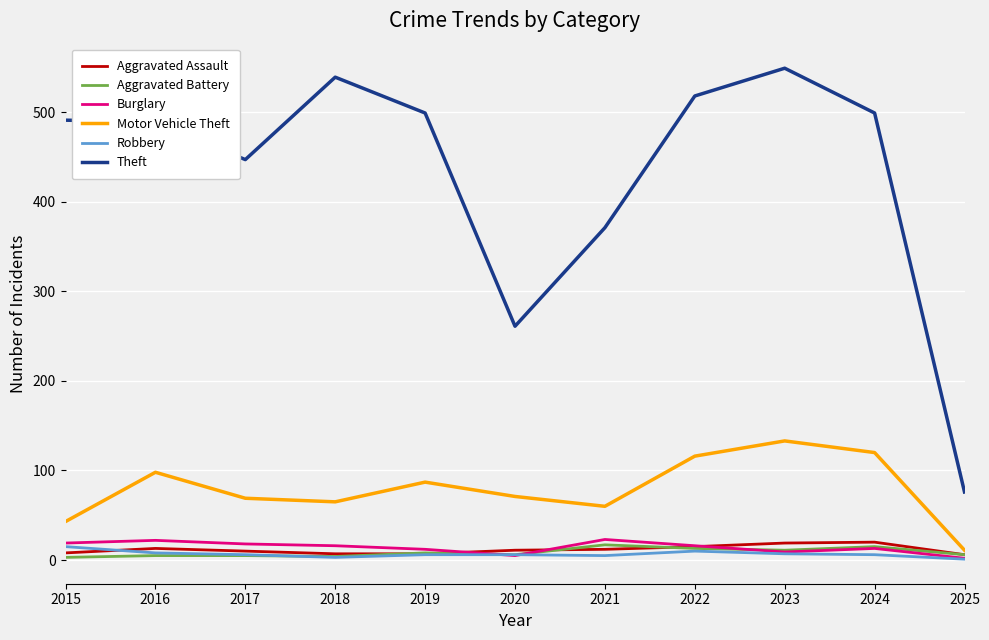

True or false: Burglary and Aggravated Assault intersect in this chart.

True